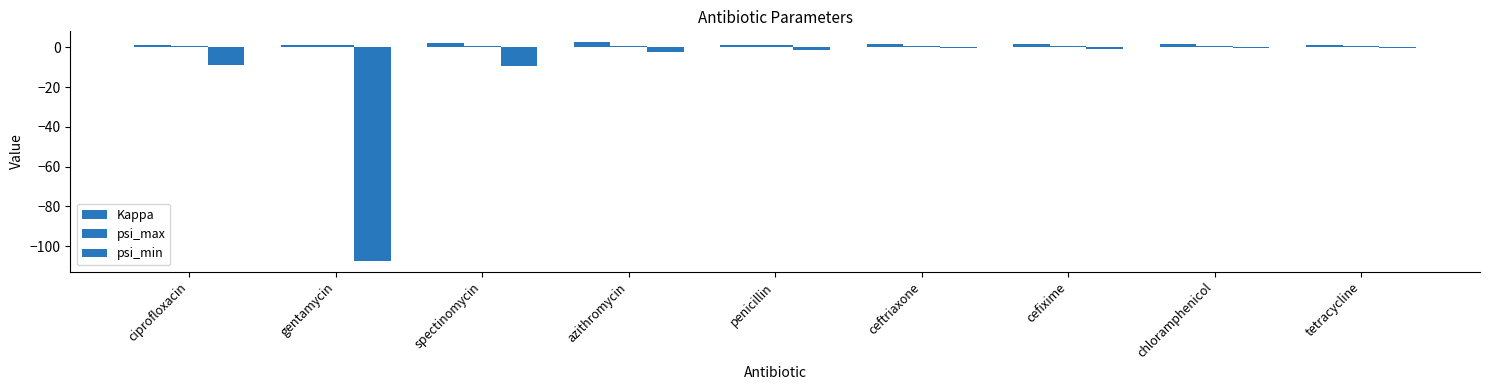

What is the label of the 9th bar from the left?

tetracycline